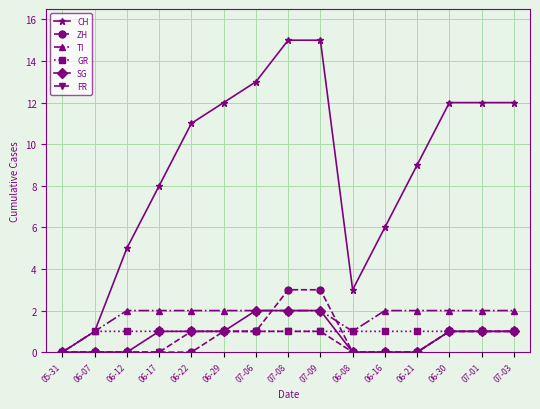

Is this an area chart (filled region under the line)?

No